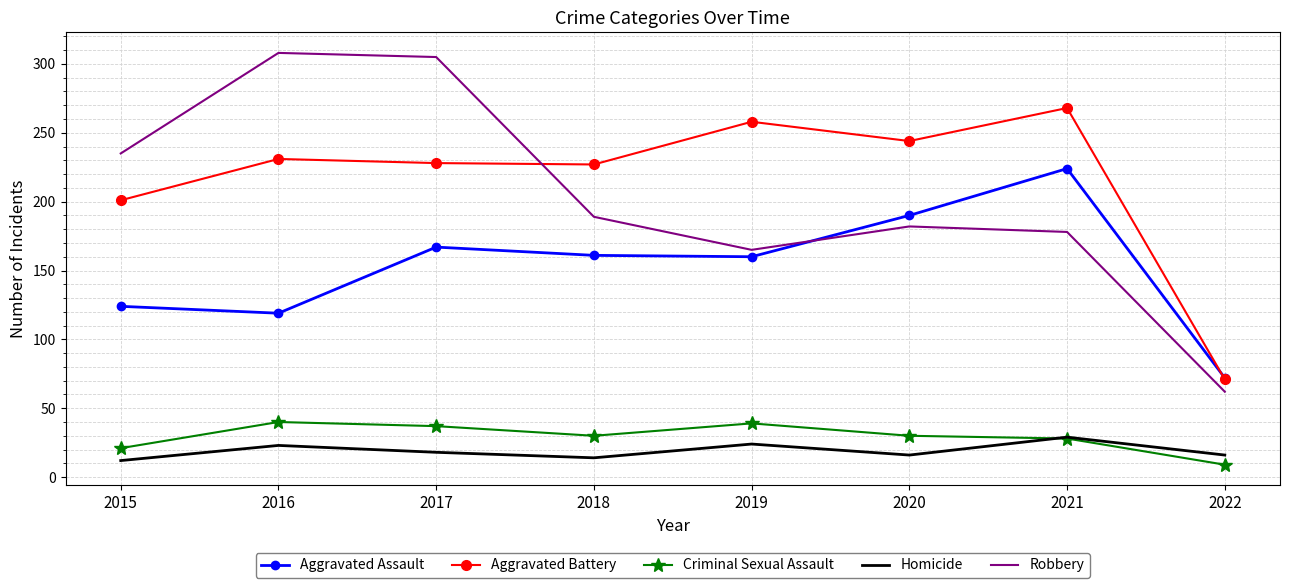

What is the difference between the maximum and minimum values in the Homicide series?

17